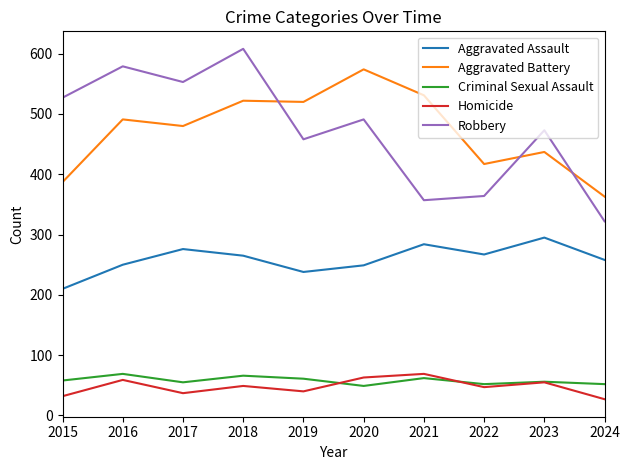

Which category has the highest value in the Homicide series?

2021